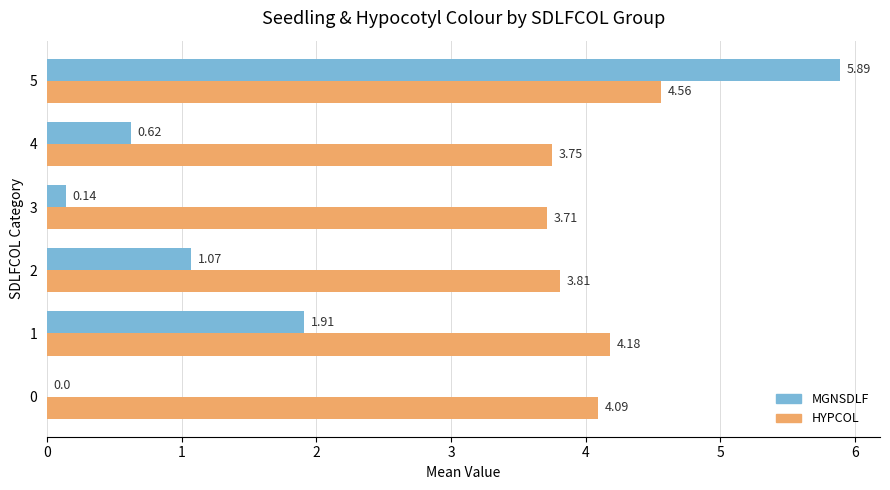

Which series changed the most between 2 and 4?

MGNSDLF